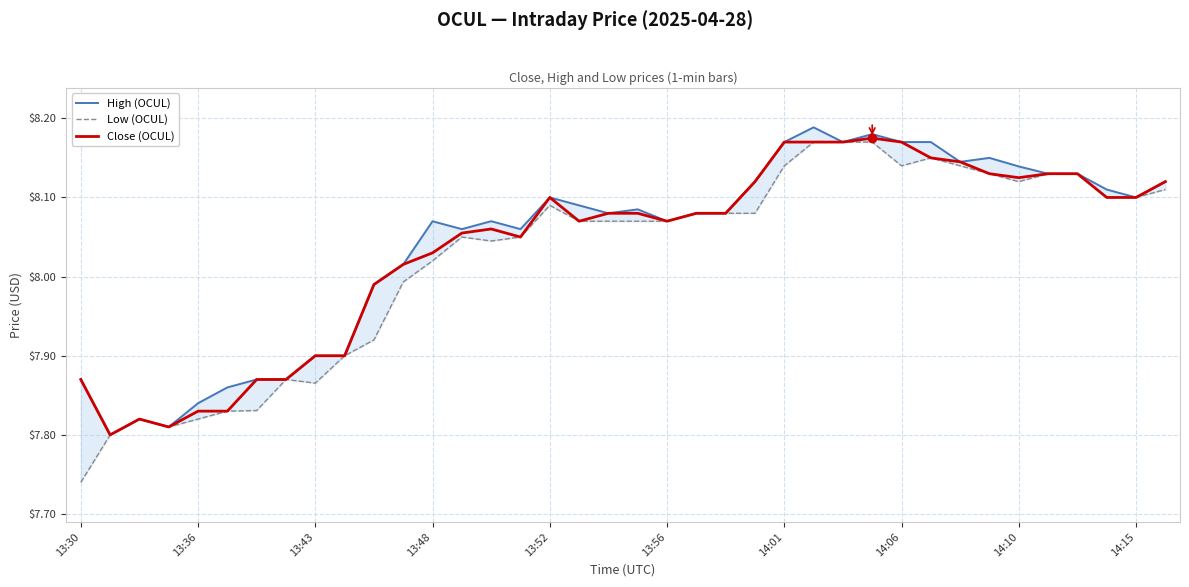

Read the High (OCUL) value at 17.

8.1